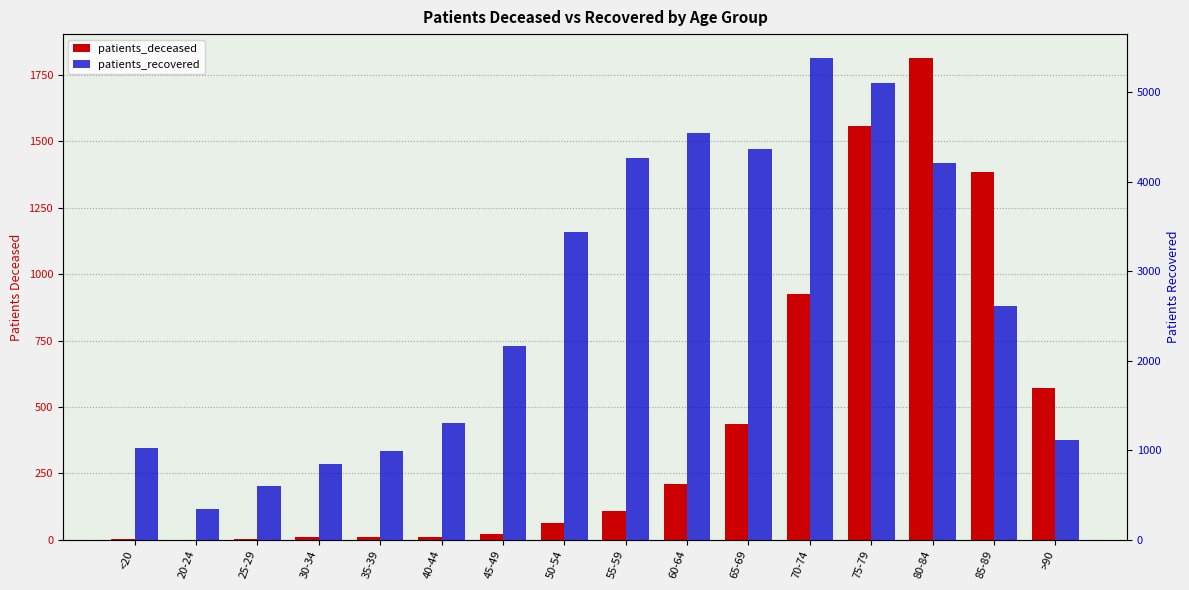

What is the label of the 3rd bar from the right?

80-84